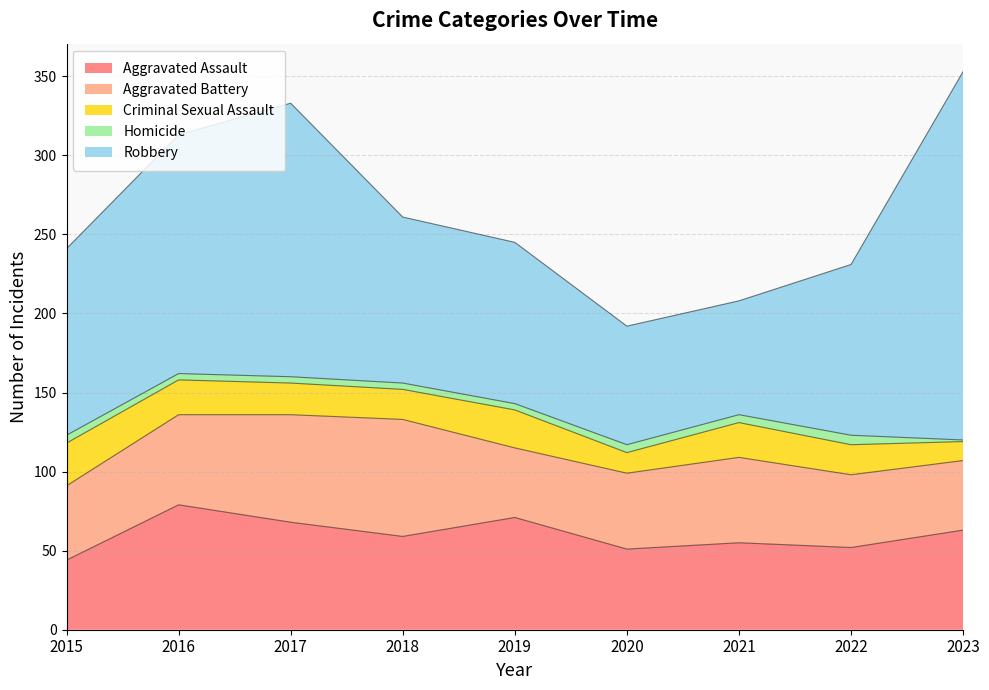

True or false: Homicide and Aggravated Assault intersect in this chart.

False